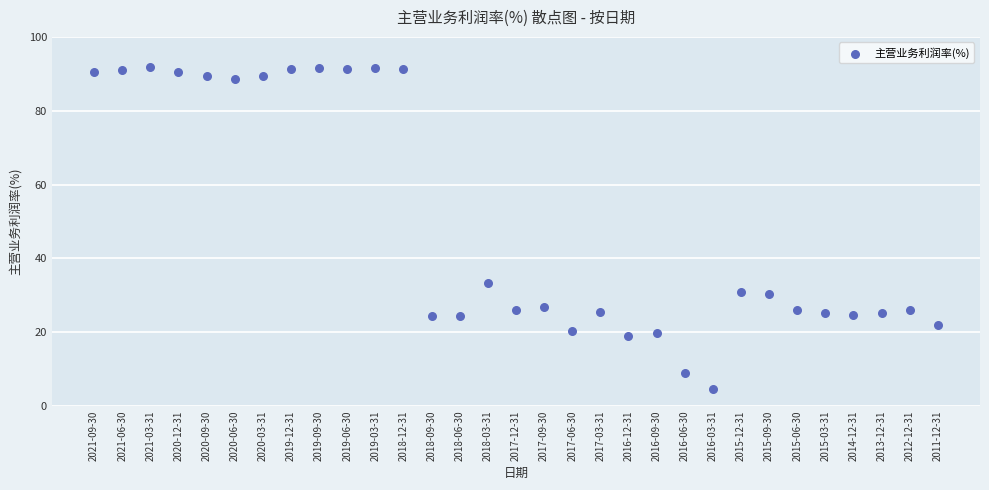

What is the range of Y values (max minus min)?

87.0